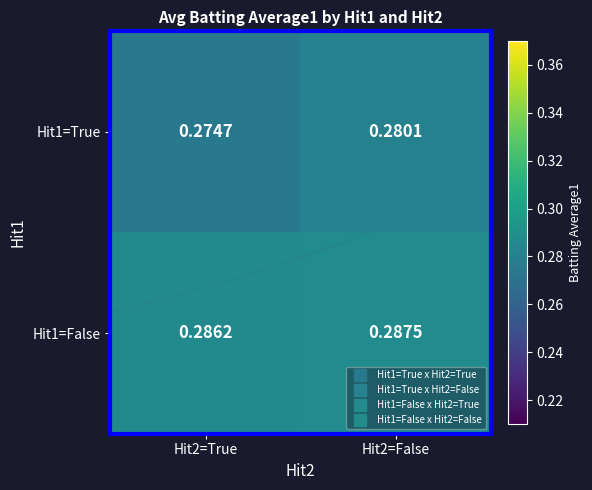

At which label is Hit1=True closest to 0?

Hit2=True